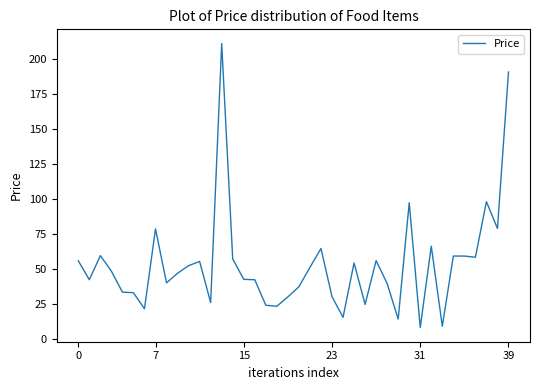

What is the minimum value shown in the chart?

7.9